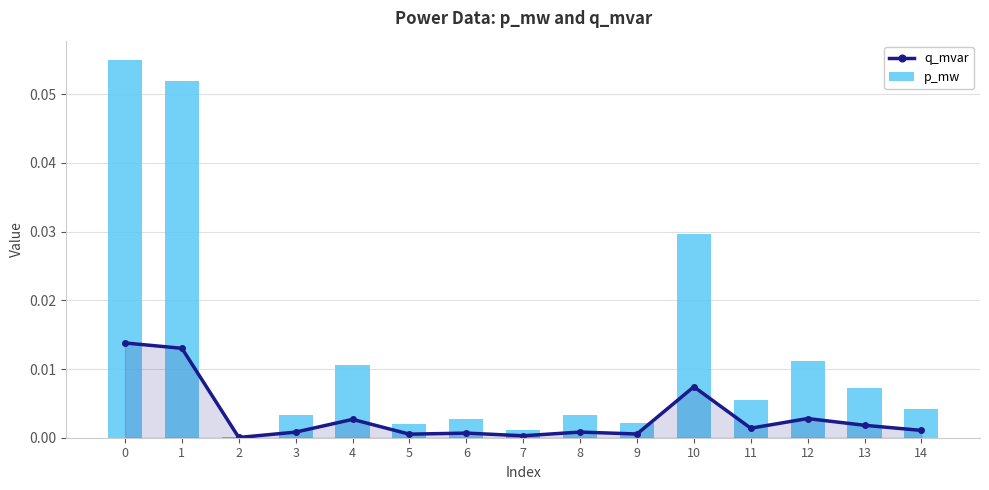

Reading left to right, what are all the values shown in this chart?

q_mvar: 0.0	0.0	0.0	0.0	0.0	0.0	0.0	0.0	0.0	0.0	0.0	0.0	0.0	0.0	0.0
p_mw: 0.1	0.1	0.0	0.0	0.0	0.0	0.0	0.0	0.0	0.0	0.0	0.0	0.0	0.0	0.0